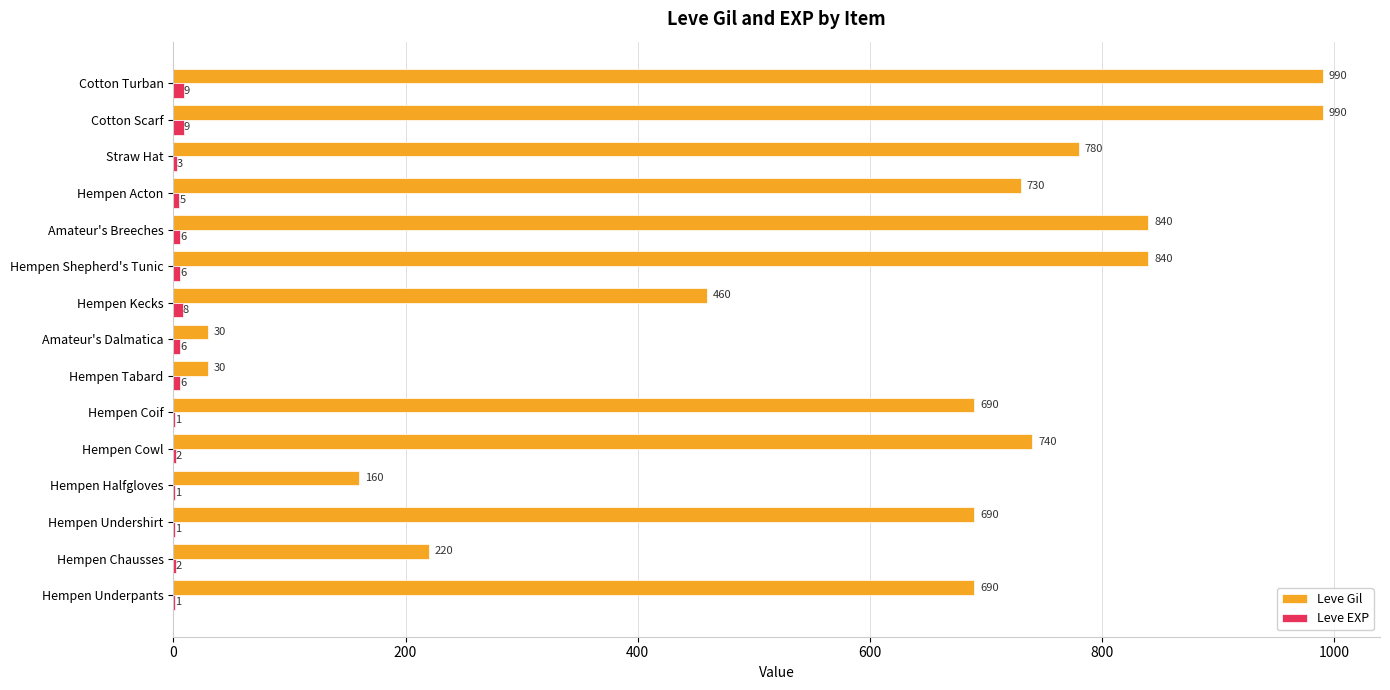

What is the sum of all Leve Gil values?

8880